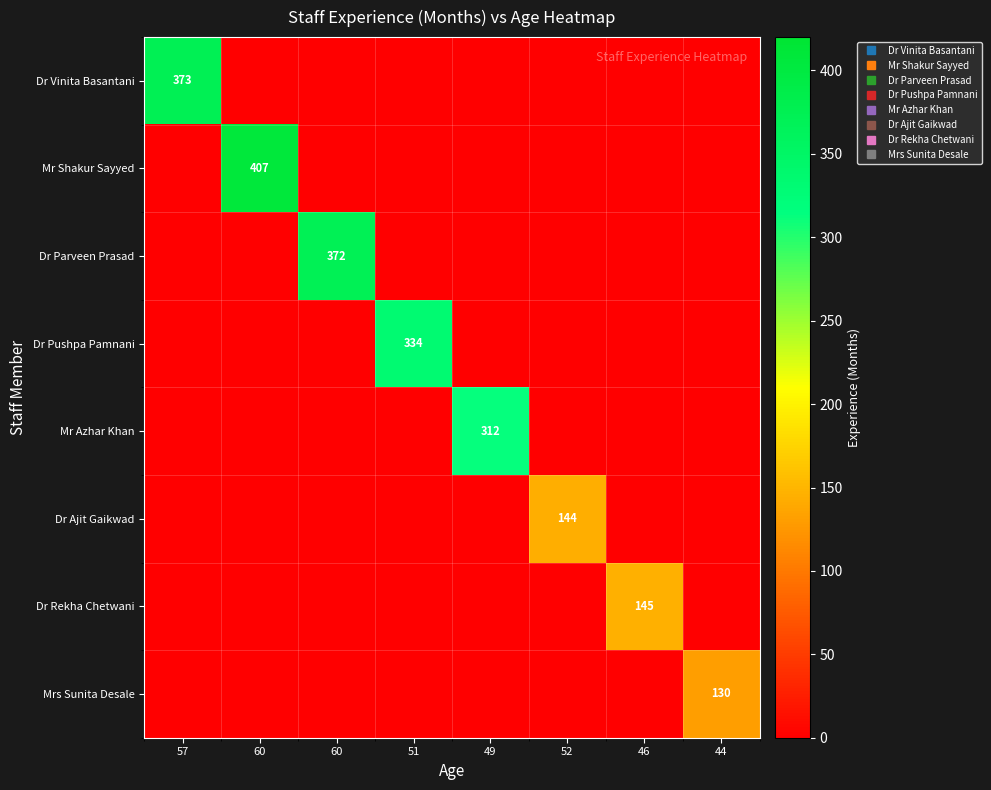

The value of Mr Shakur Sayyed at 46 is 0. True or false?

True